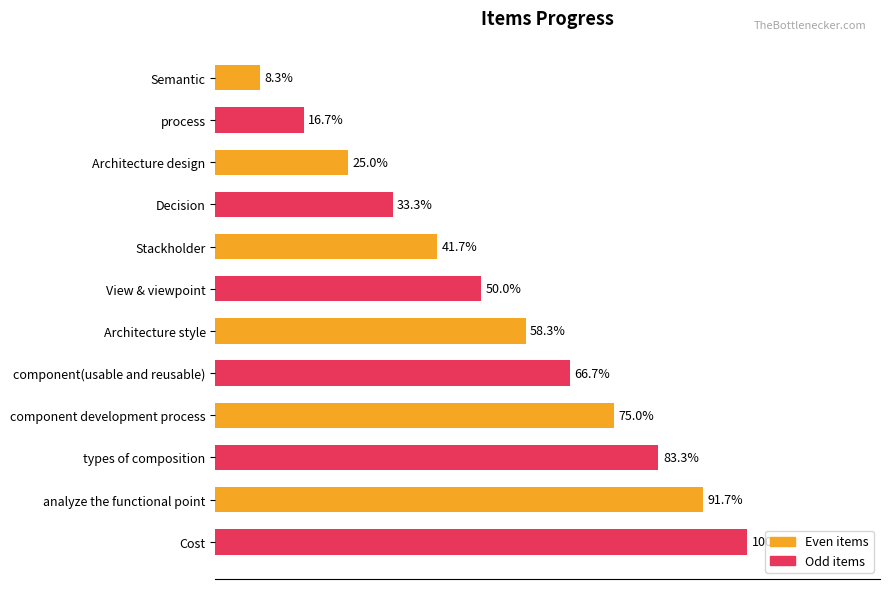

Are the bars horizontal?

Yes